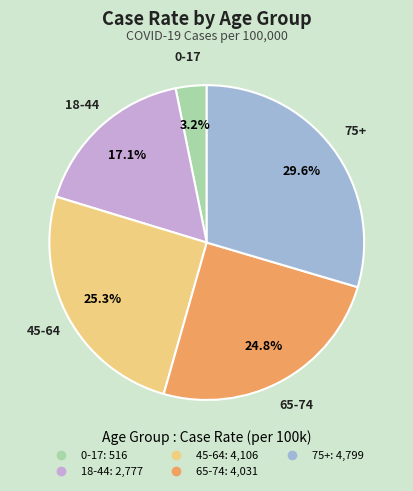

How many slices are in this pie chart?

5